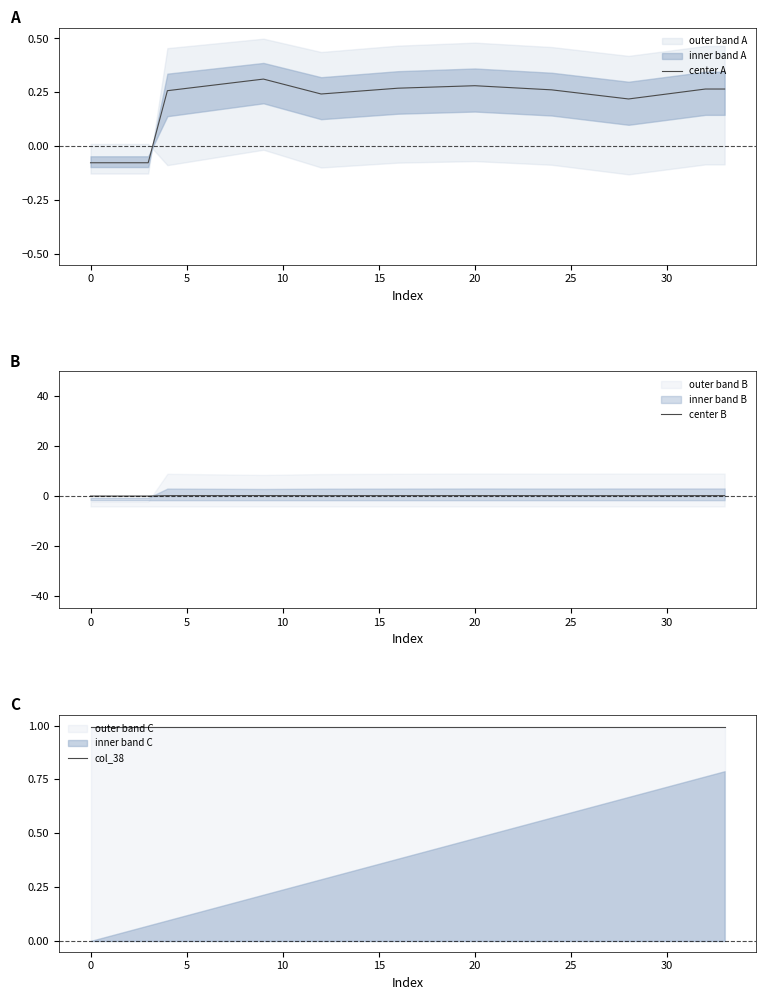

True or false: center B and col_38 cross at least once.

False